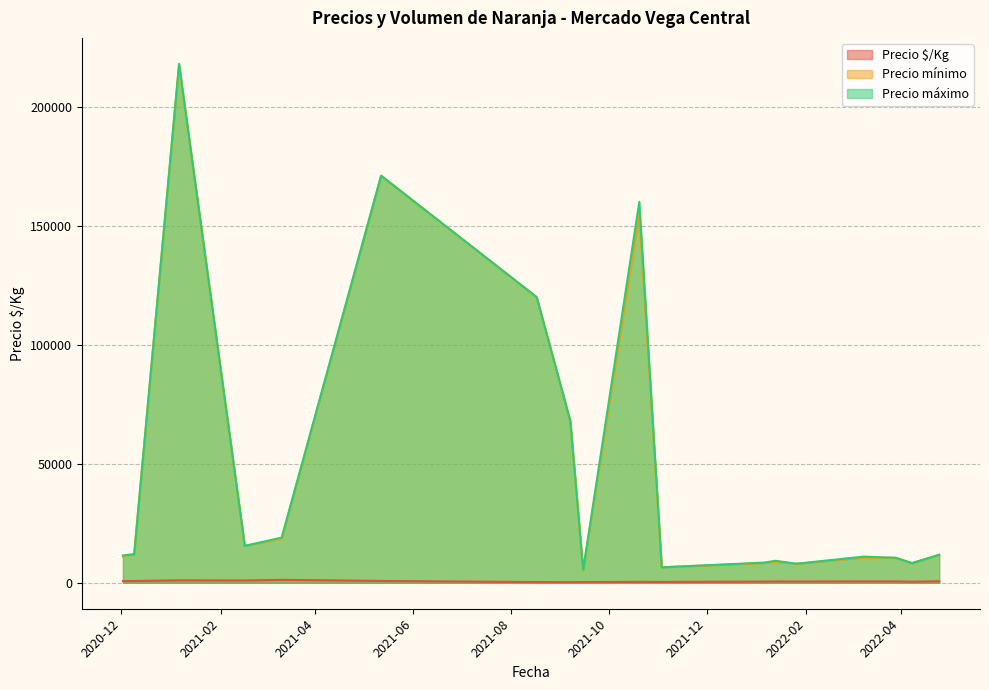

The value of Precio $/Kg at 2021-09-15 is 278. True or false?

True